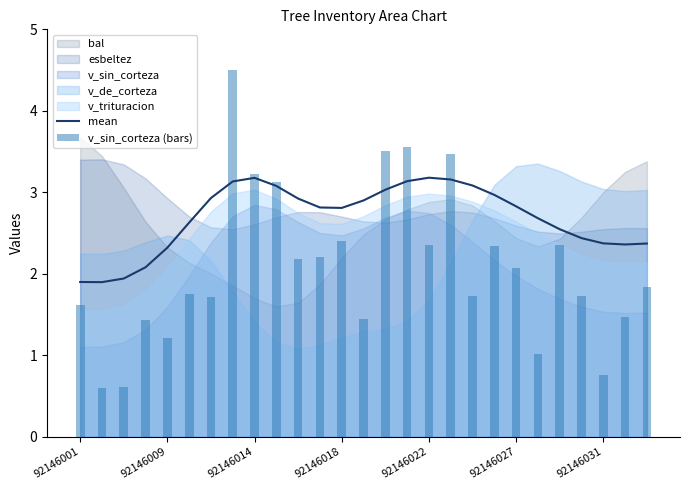

The value of mean at 92146031 is 3.4. True or false?

False